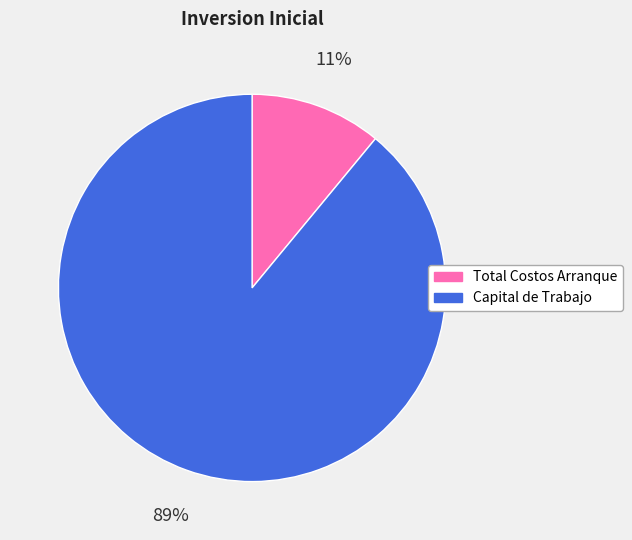

Which category has the smallest portion of the pie?

Total Costos Arranque